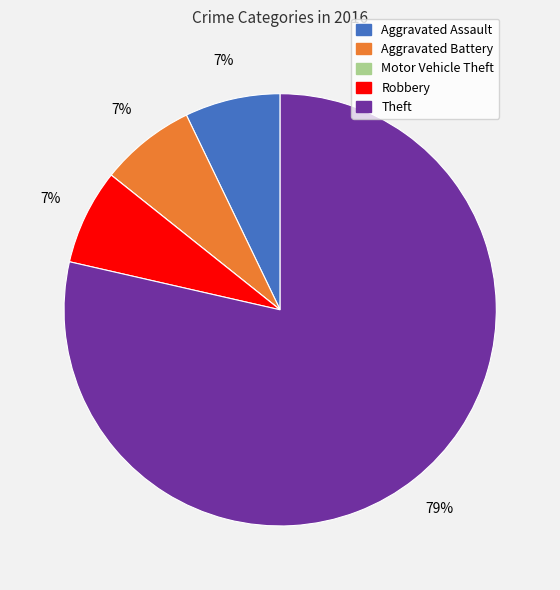

True or false: Aggravated Battery accounts for 21% of the total.

False